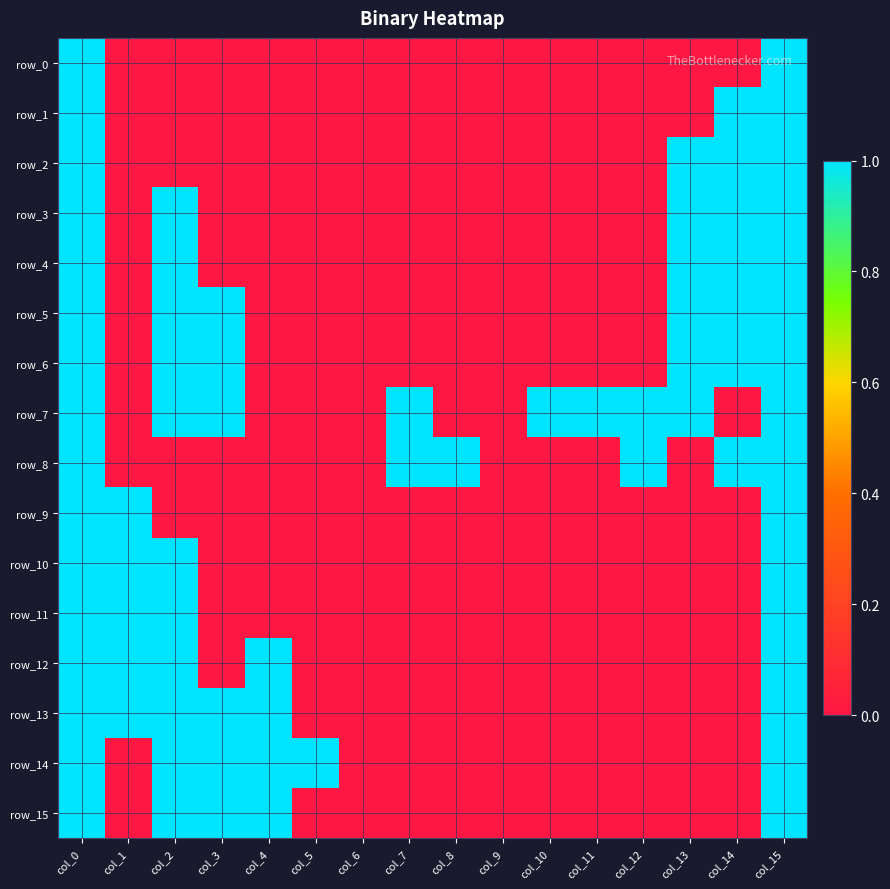

Which category has the lowest value across all series?

col_1